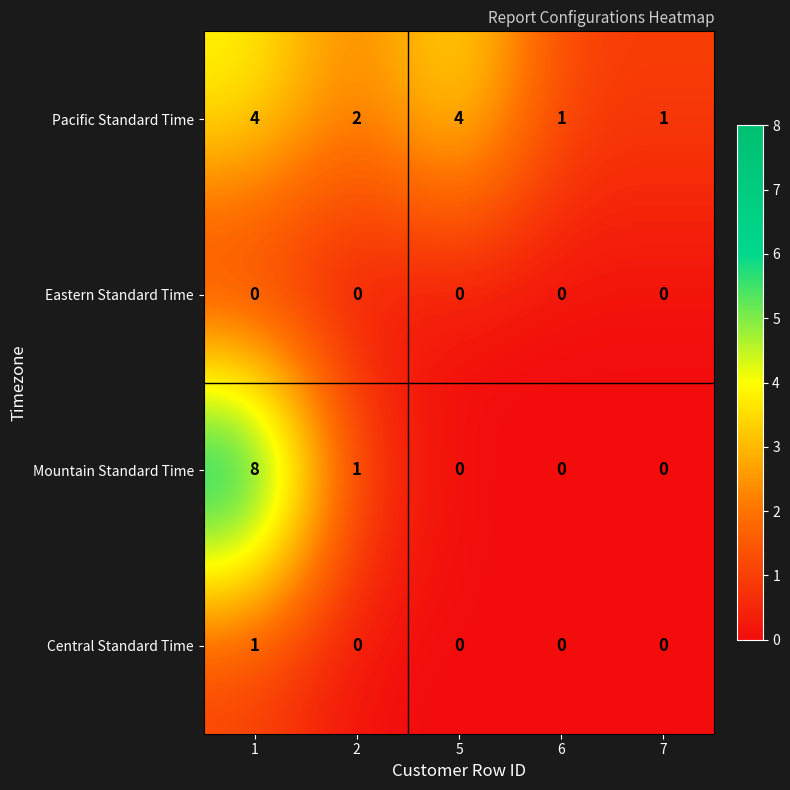

List the series in order of their peak value, lowest first.

Eastern Standard Time, Central Standard Time, Pacific Standard Time, Mountain Standard Time